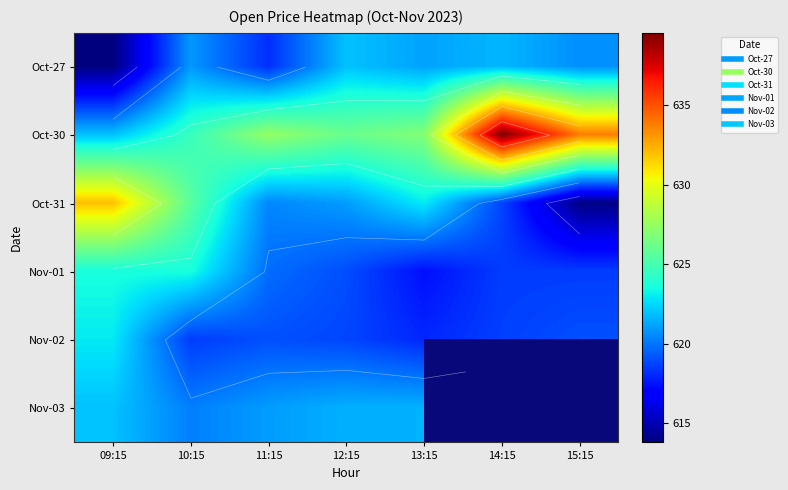

What is the sum of the Oct-30 values at 14:15 and 11:15?

1267.0